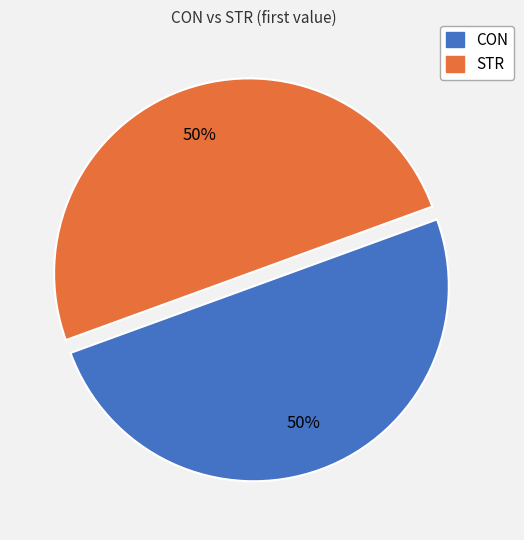

The STR slice represents 50% of the pie. True or false?

True